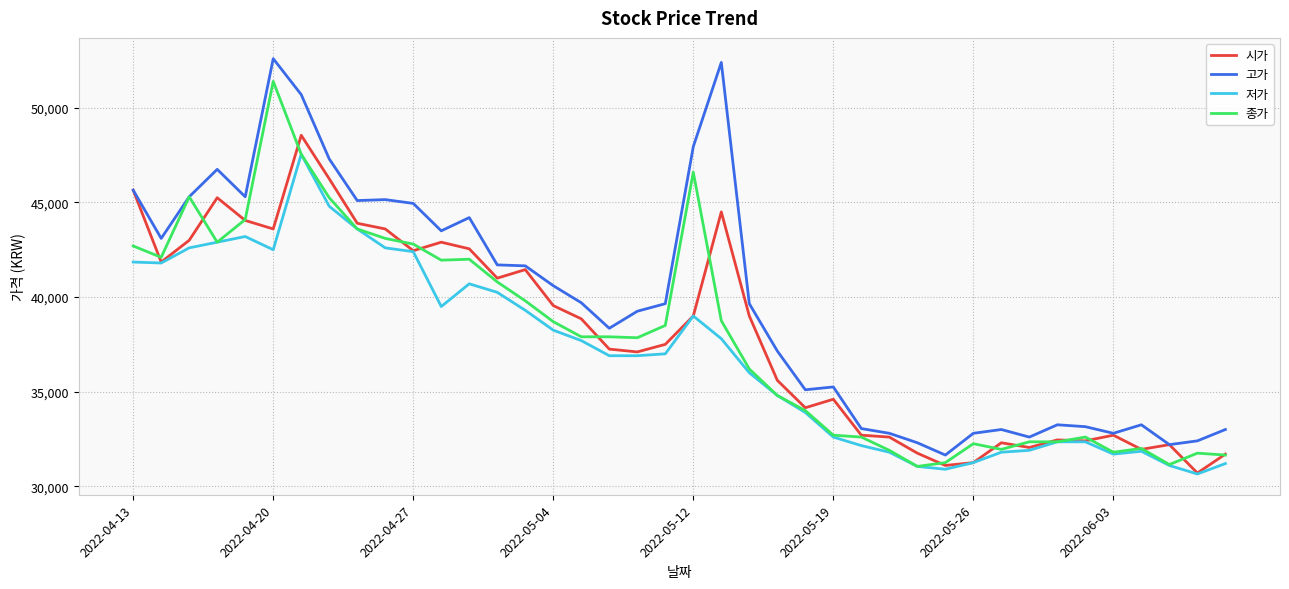

Which series has the largest total across all categories?

고가